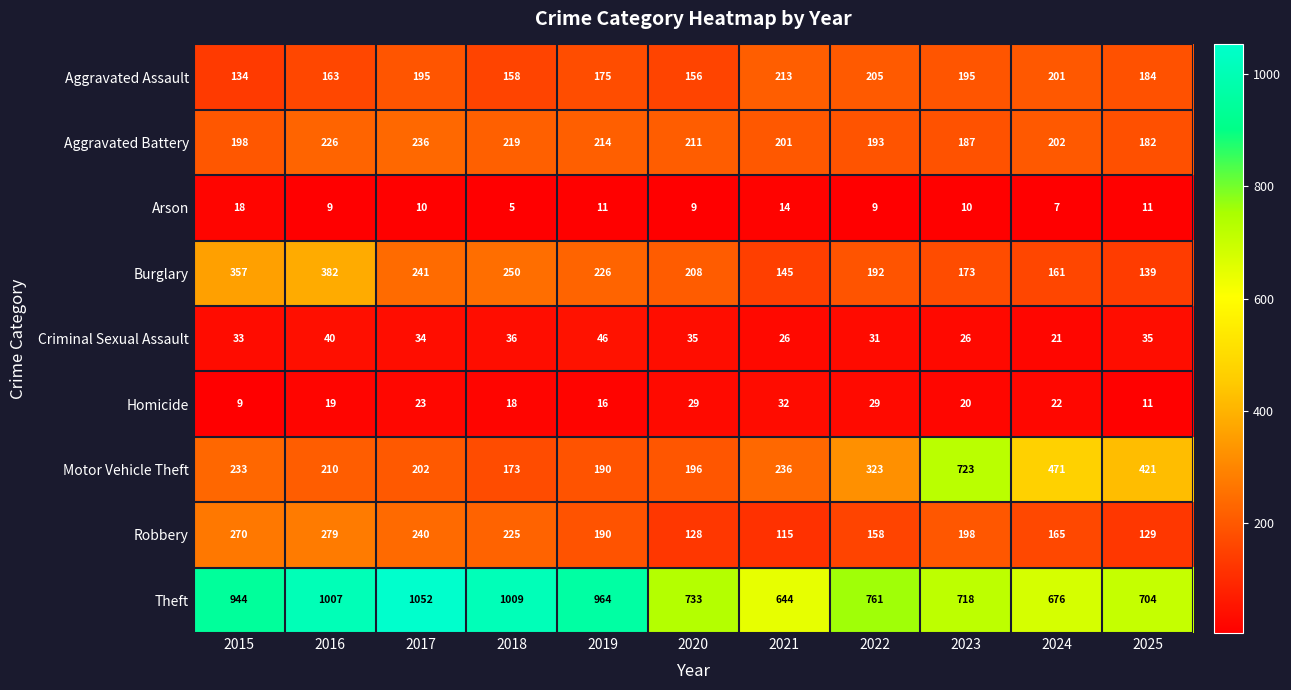

The Aggravated Battery series shows 211 at 2020. True or false?

True